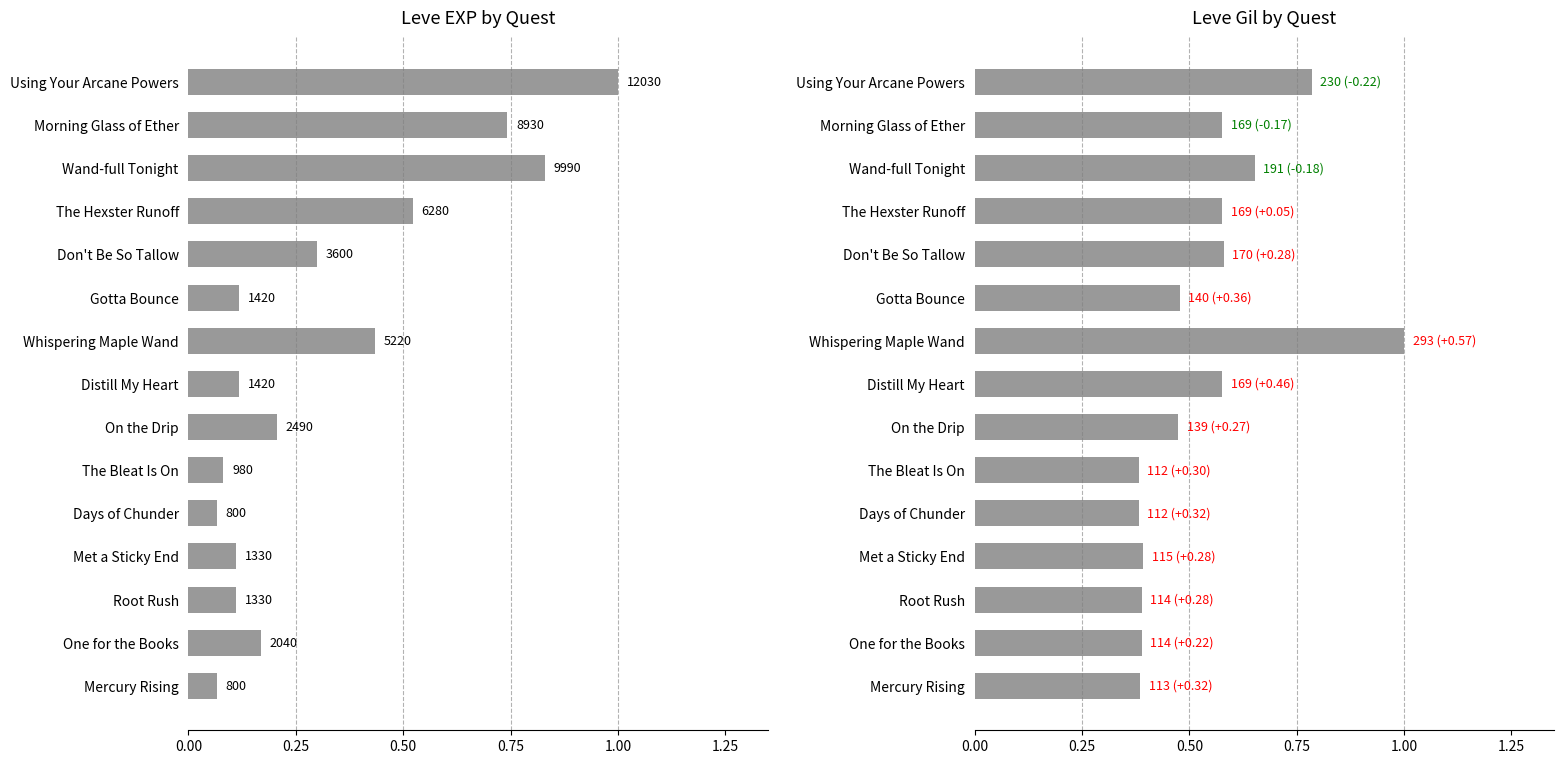

How many series are shown in this chart?

2